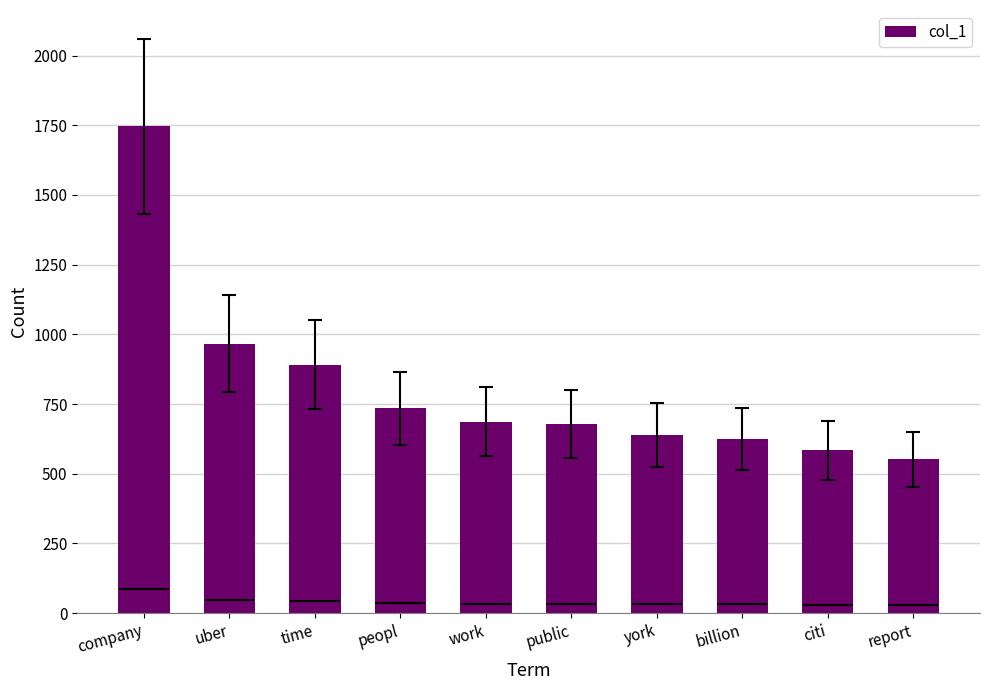

What value does the data have at billion?

624